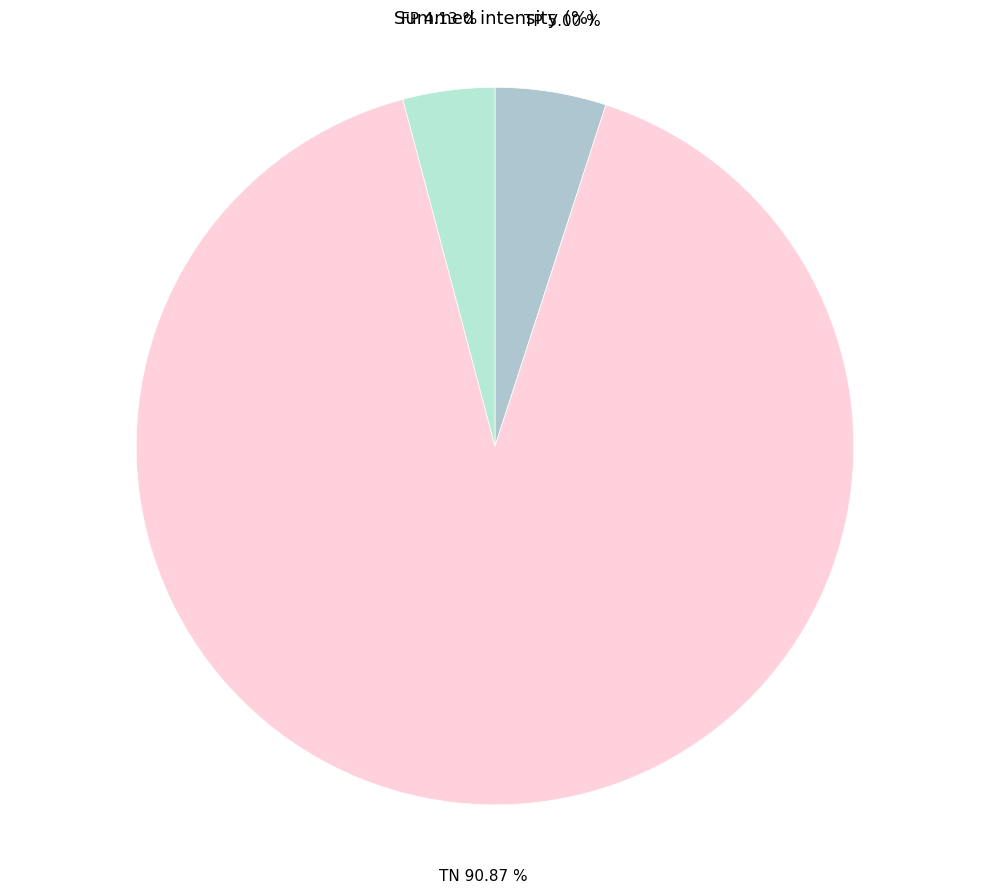

What percentage is the TN slice, to the nearest percent?

91%